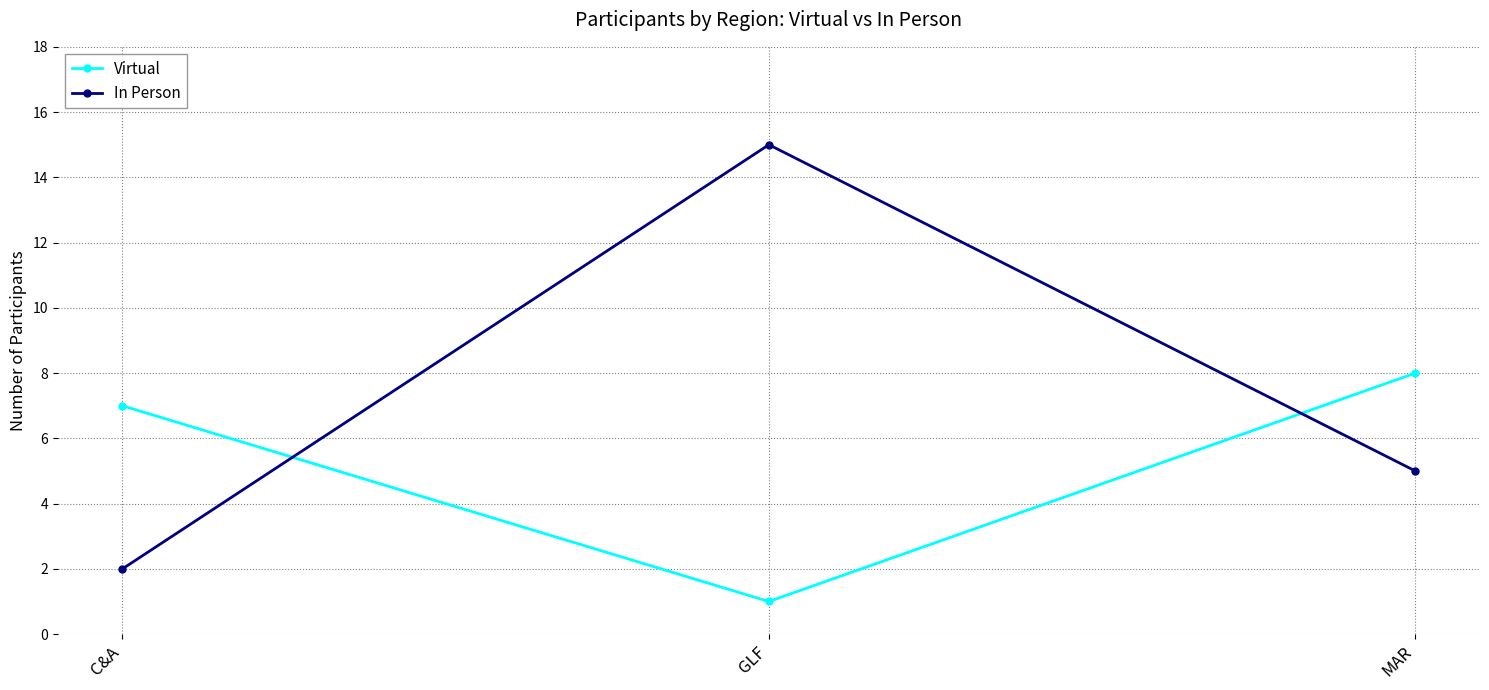

Read the Virtual value at MAR.

8